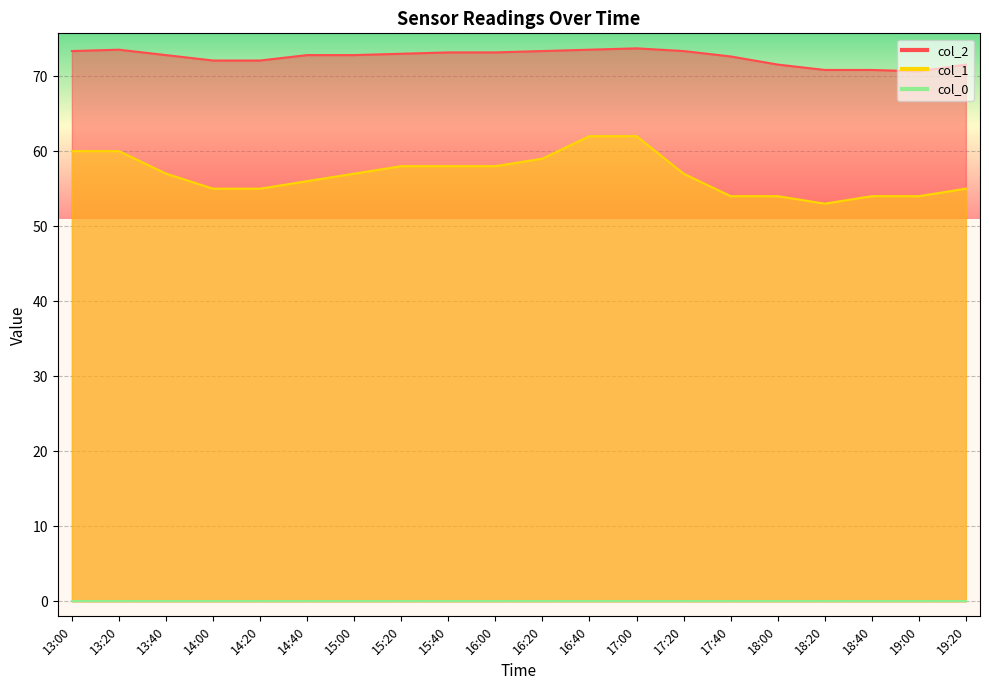

Which series has the largest total across all categories?

col_2